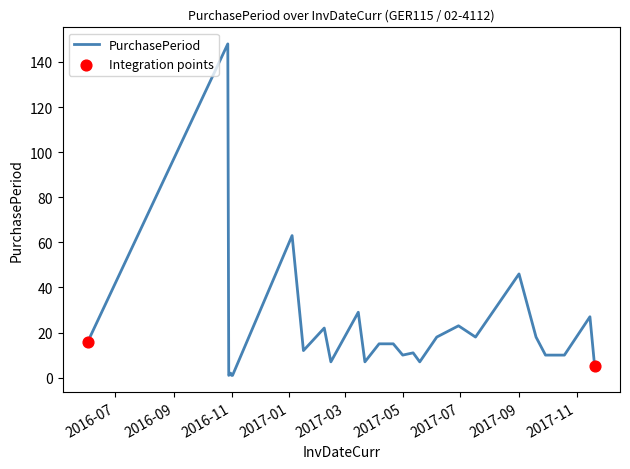

What is the maximum value shown in the chart?

148